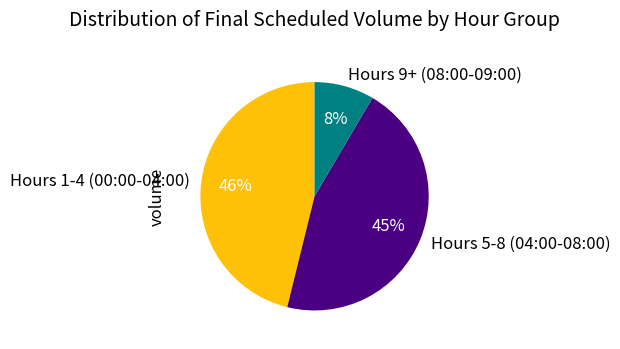

Between Hours 5-8 (04:00-08:00) and Hours 1-4 (00:00-04:00), which is larger?

Hours 1-4 (00:00-04:00)